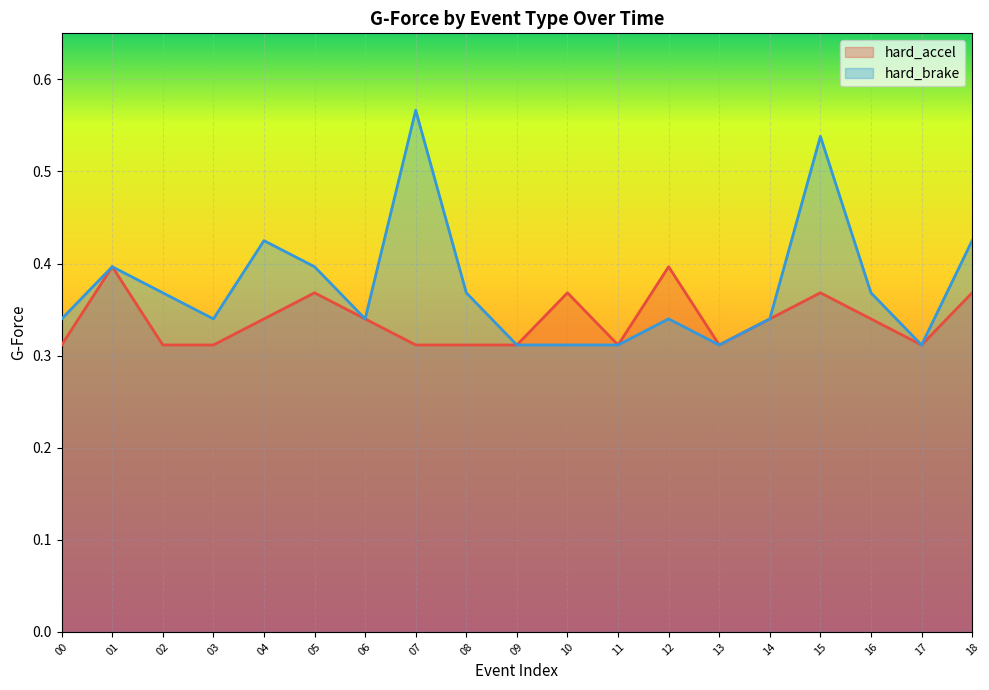

At which category does the chart reach its minimum across all series?

00